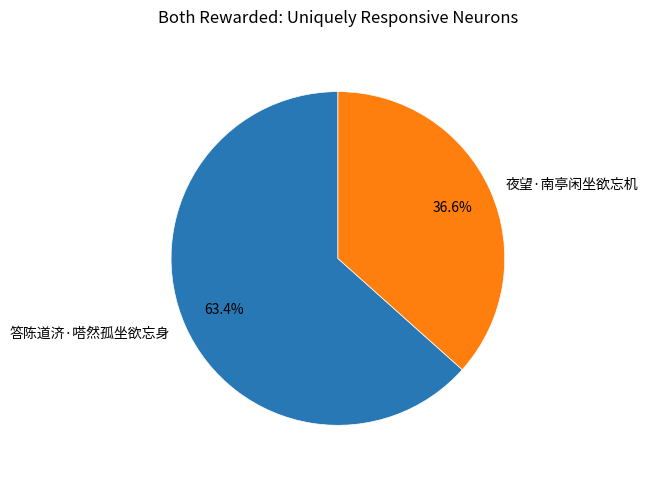

How many segments does this pie chart have?

2